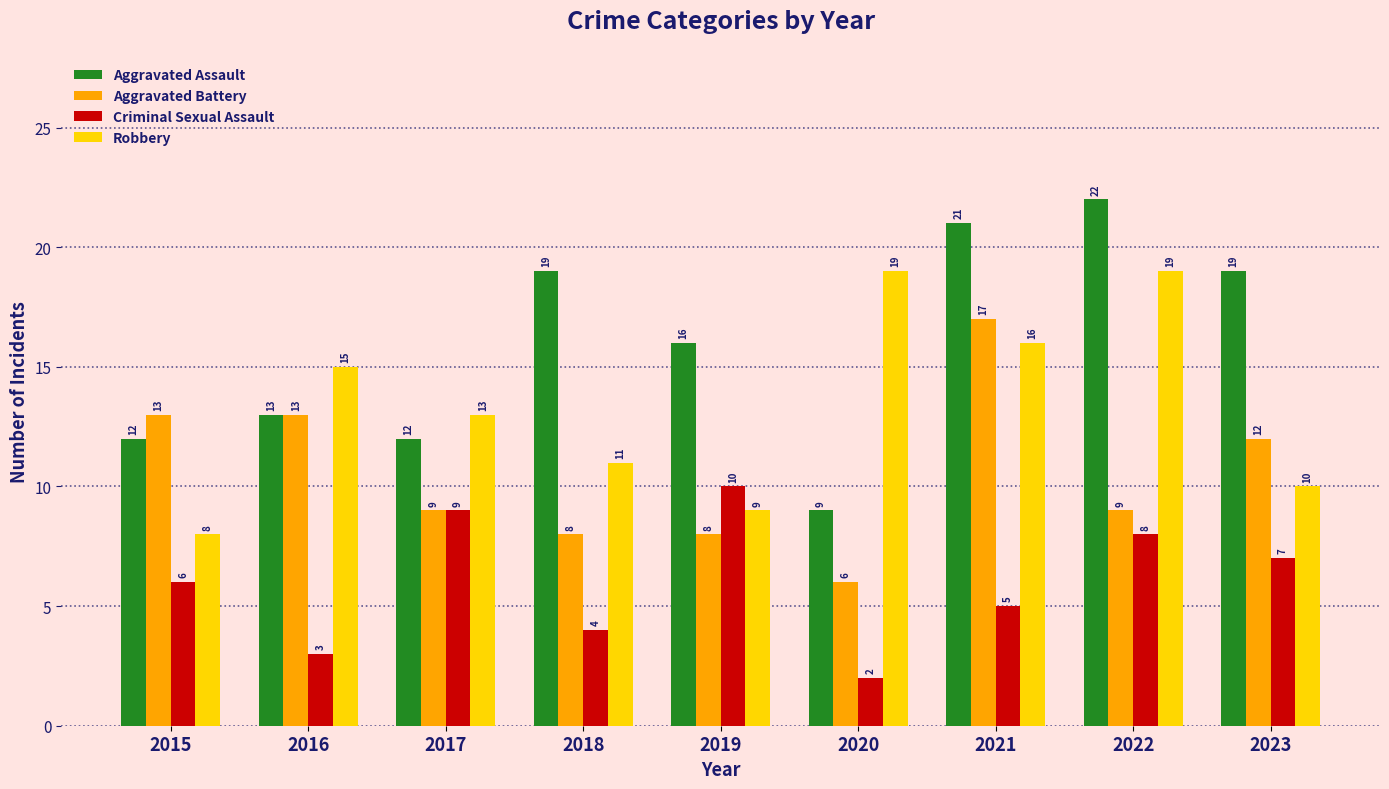

At how many categories does at least one series exceed 4?

9